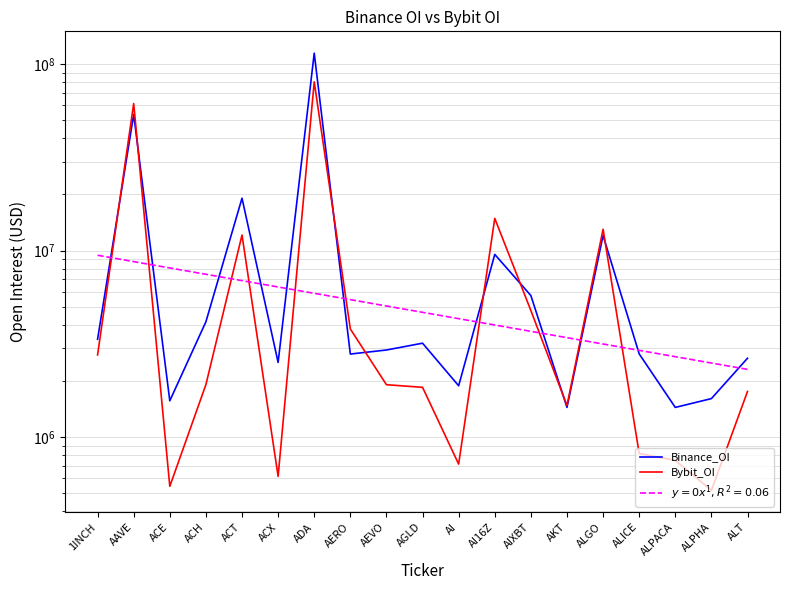

Where does the Bybit_OI series first go above 1907832?

1INCH